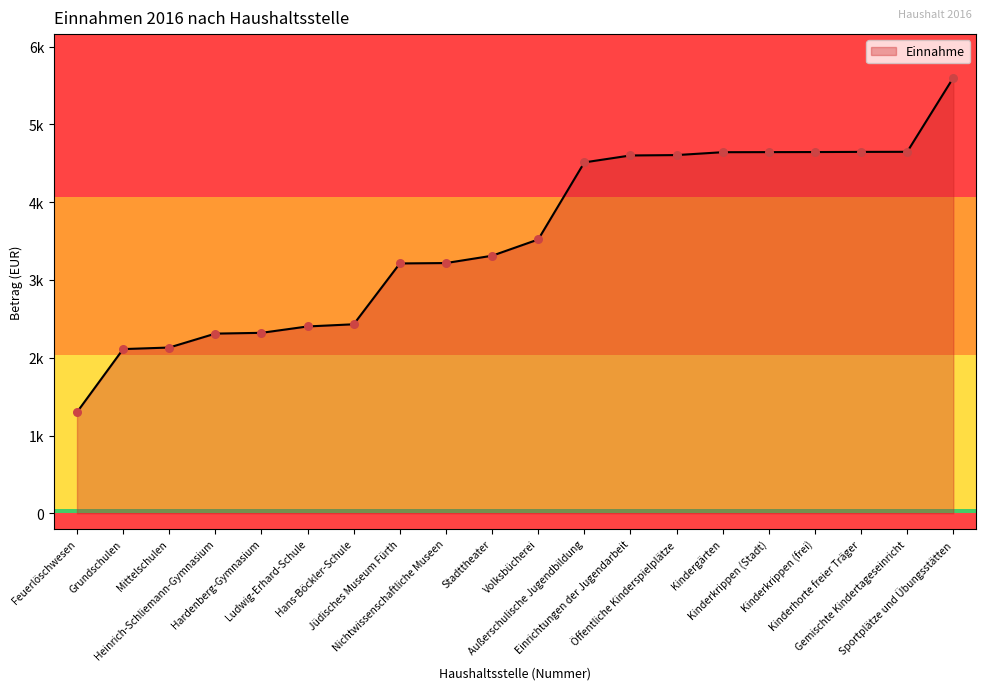

Does the chart have visible grid lines?

No